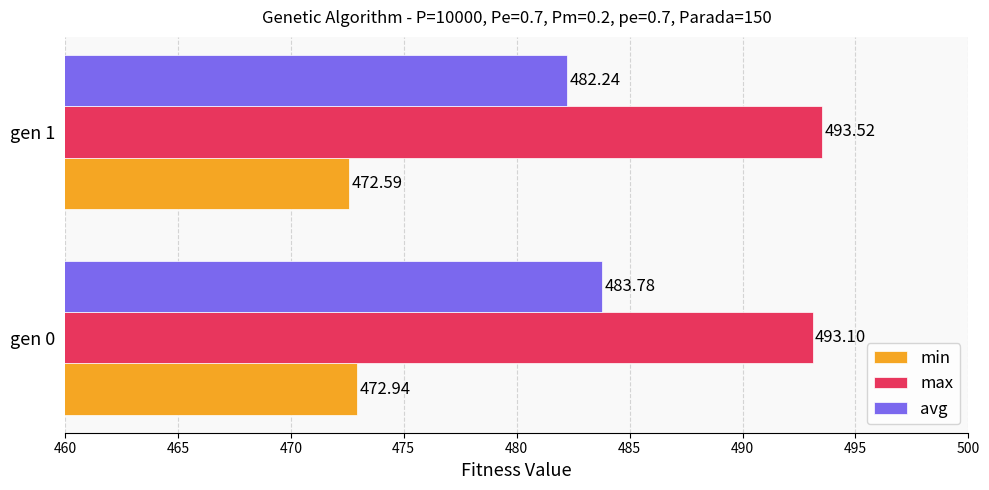

At which label is avg closest to 483?

gen 1